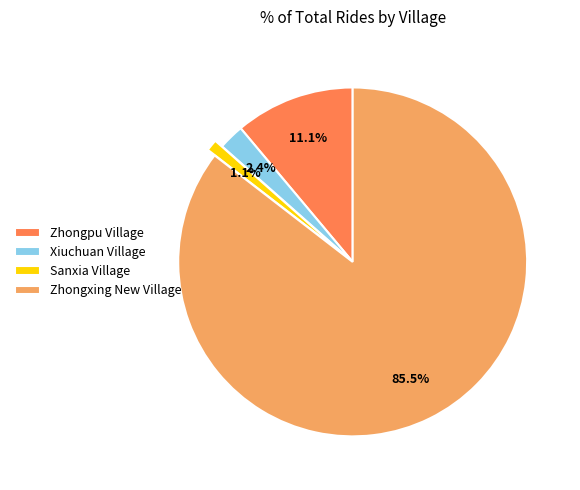

Which category has the smallest portion of the pie?

Sanxia Village